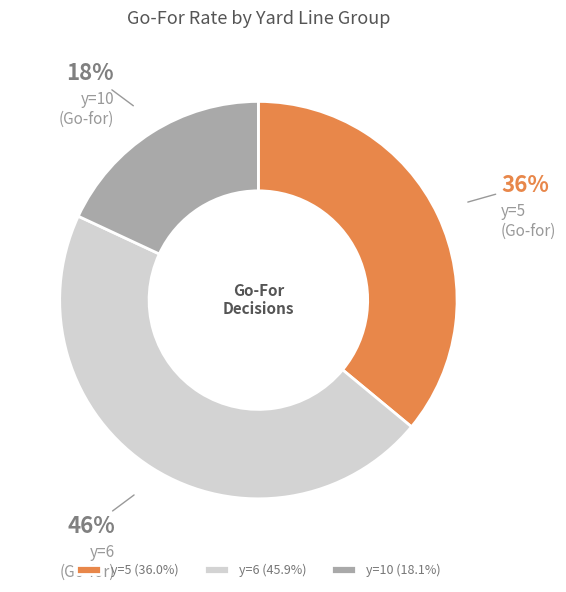

The y=5 slice represents 36% of the pie. True or false?

True